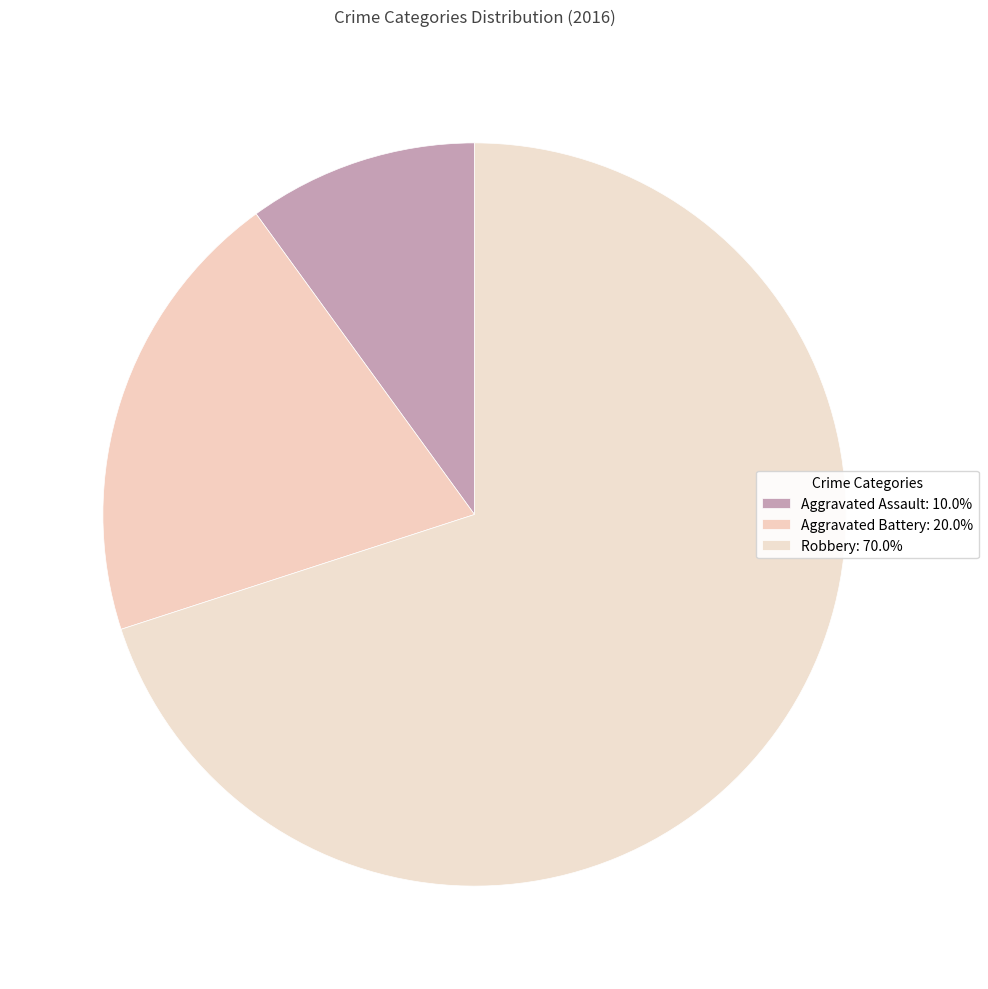

The Aggravated Assault slice represents 20% of the pie. True or false?

False